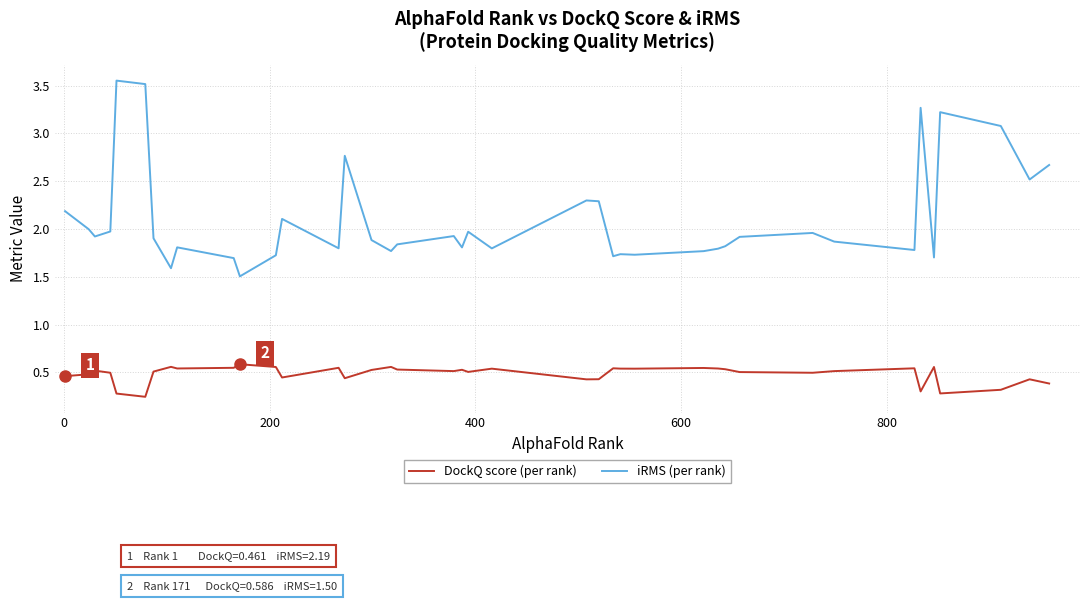

True or false: DockQ score (per rank) and iRMS (per rank) cross at least once.

False